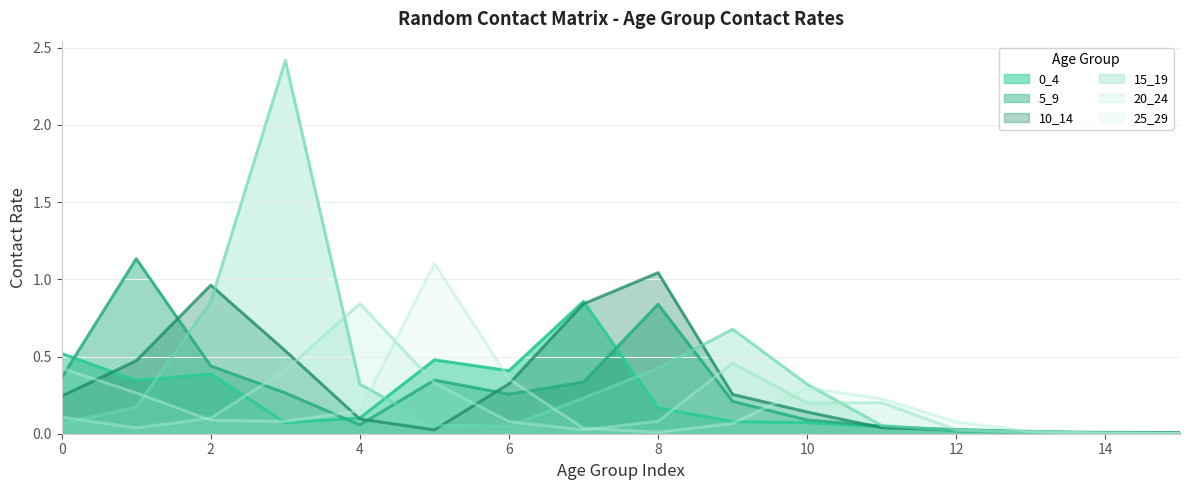

Where is the first local minimum for 0_4?

1